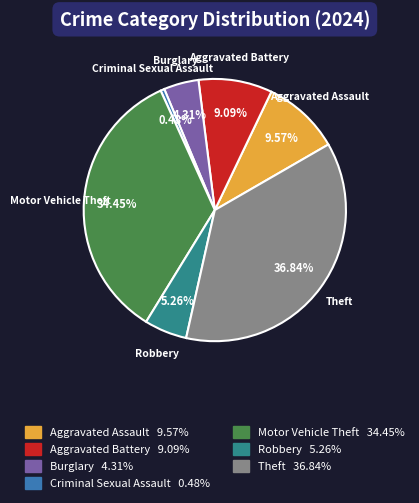

How many segments does this pie chart have?

7